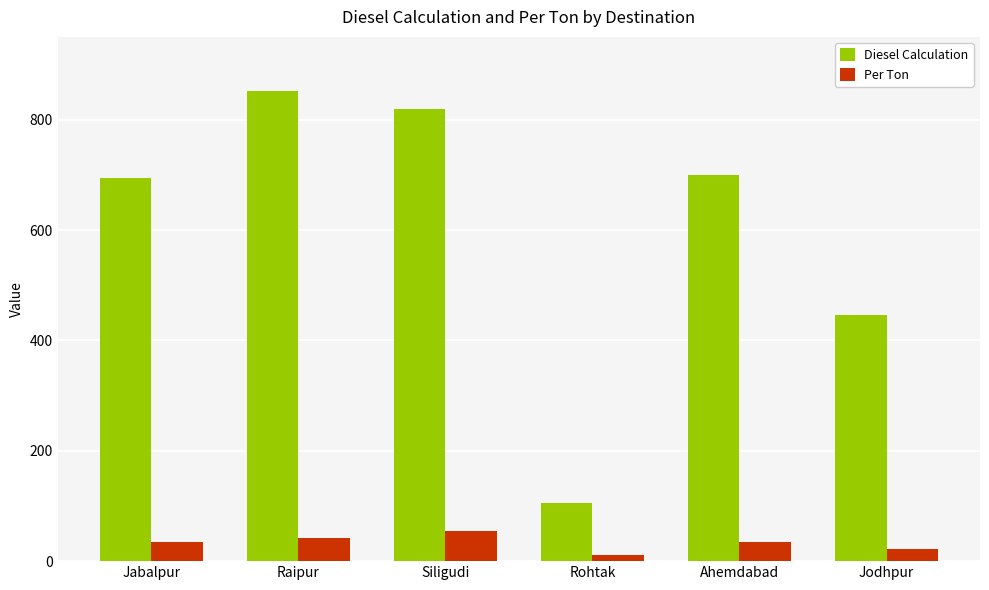

How many bars are there in total?

12